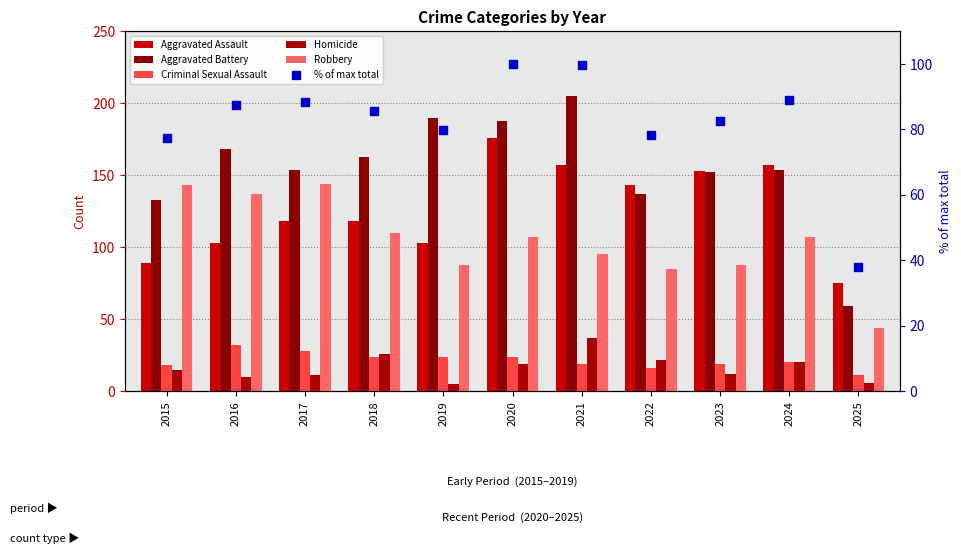

Which series contains the lowest Y value?

Homicide